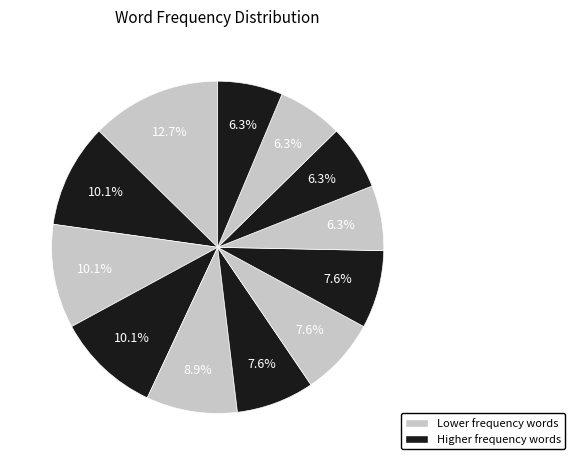

To the nearest percent, what is the average slice percentage?

8%